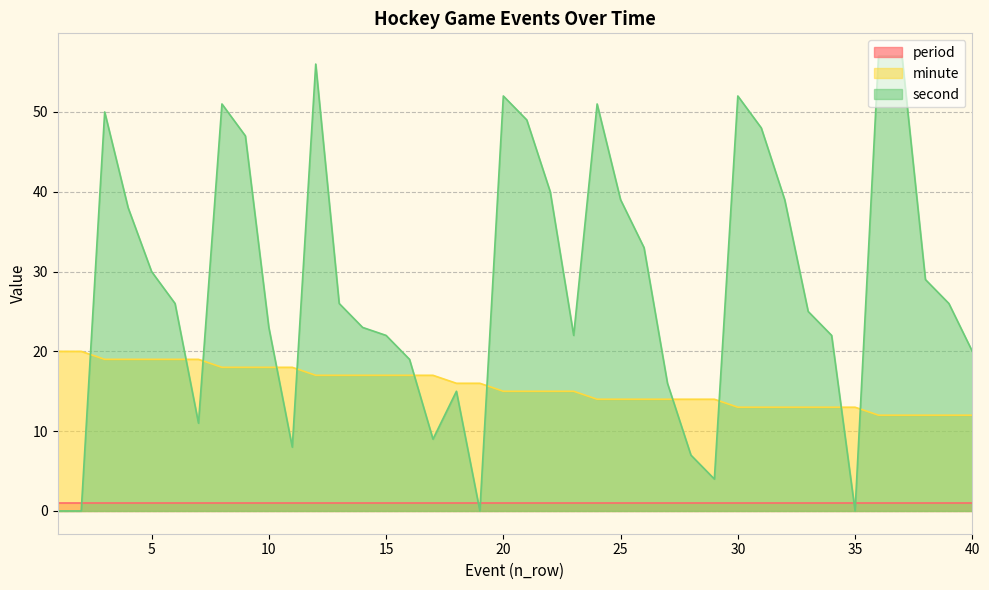

What is the sum of all second values?

1142